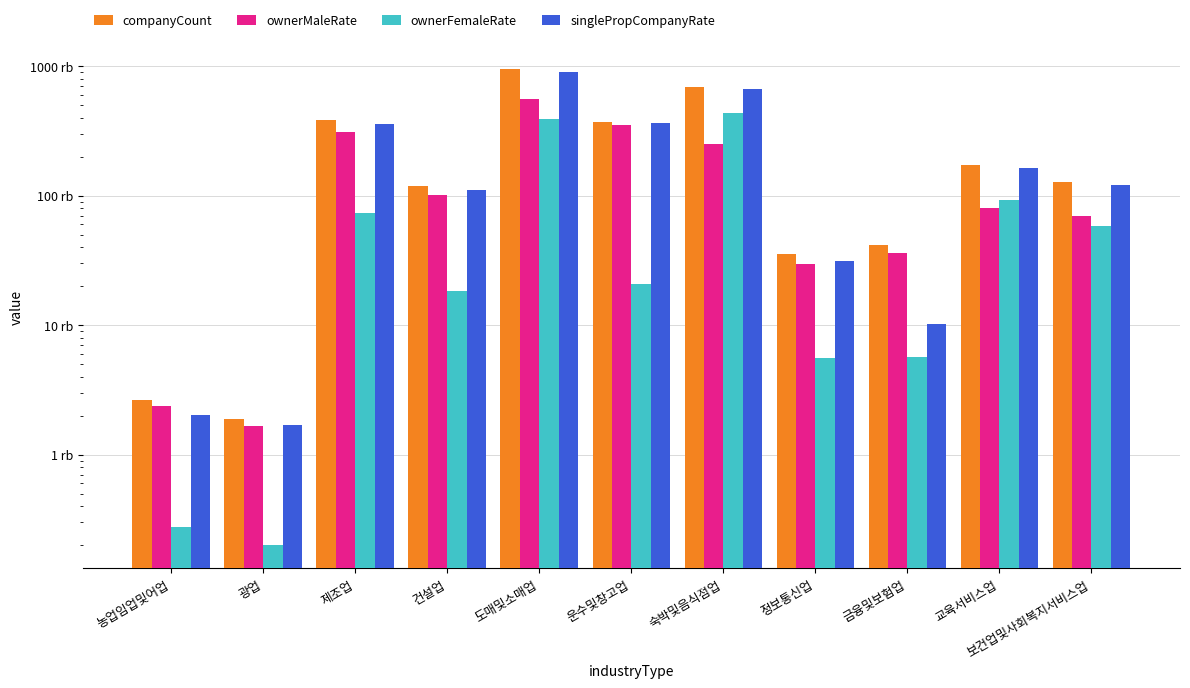

What is the difference between the companyCount values at 정보통신업 and 보건업및사회복지서비스업?

92635